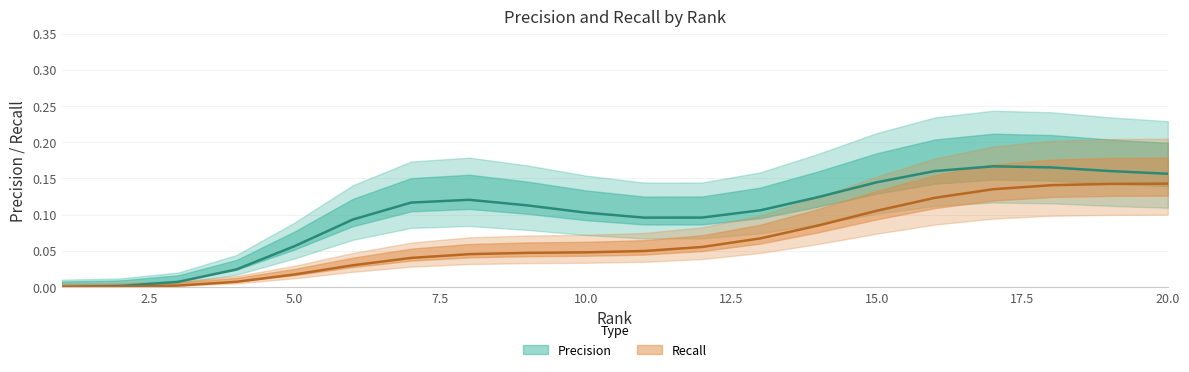

What position from the right is 2.5?

19